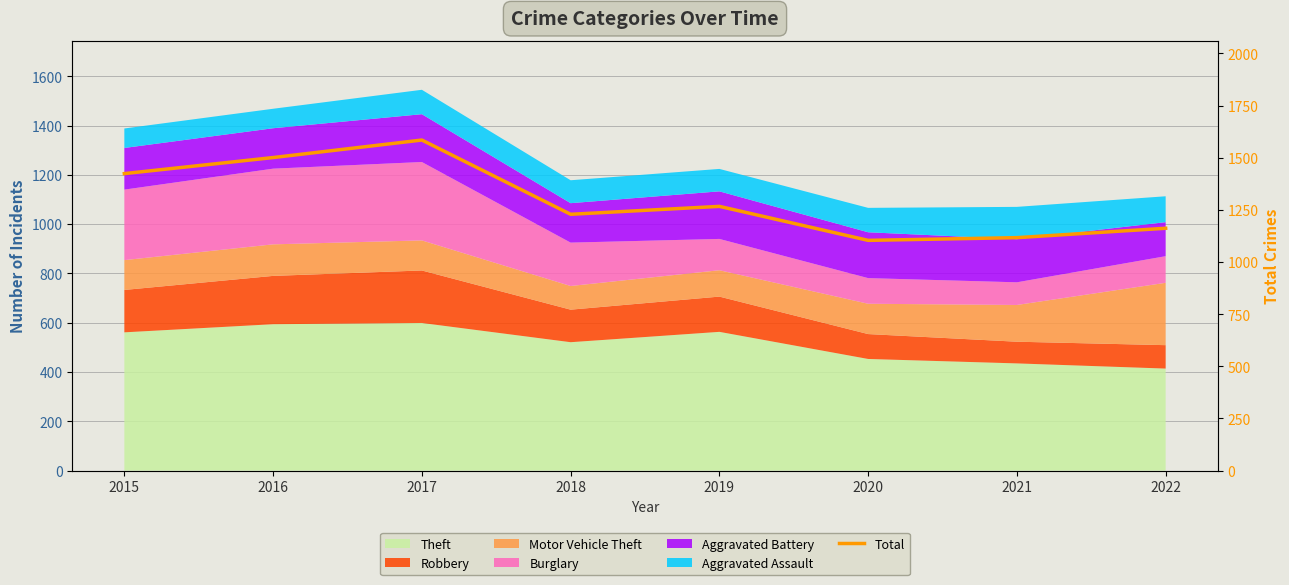

The value at 2017 is 1585. True or false?

True